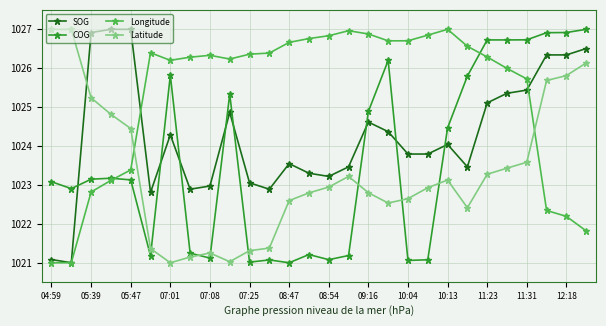

How many interior local valleys does the Latitude series have?

4